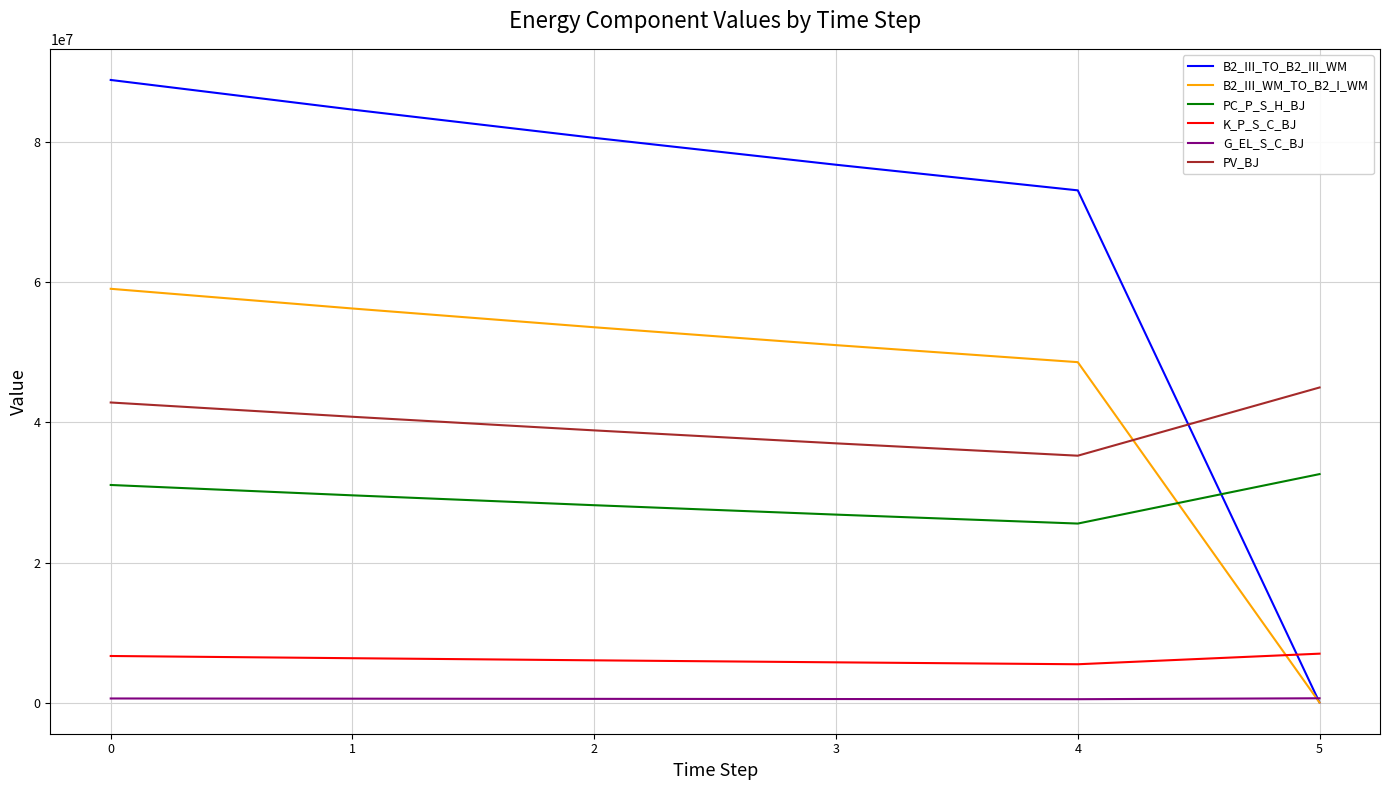

Which series has the largest total across all categories?

B2_III_TO_B2_III_WM